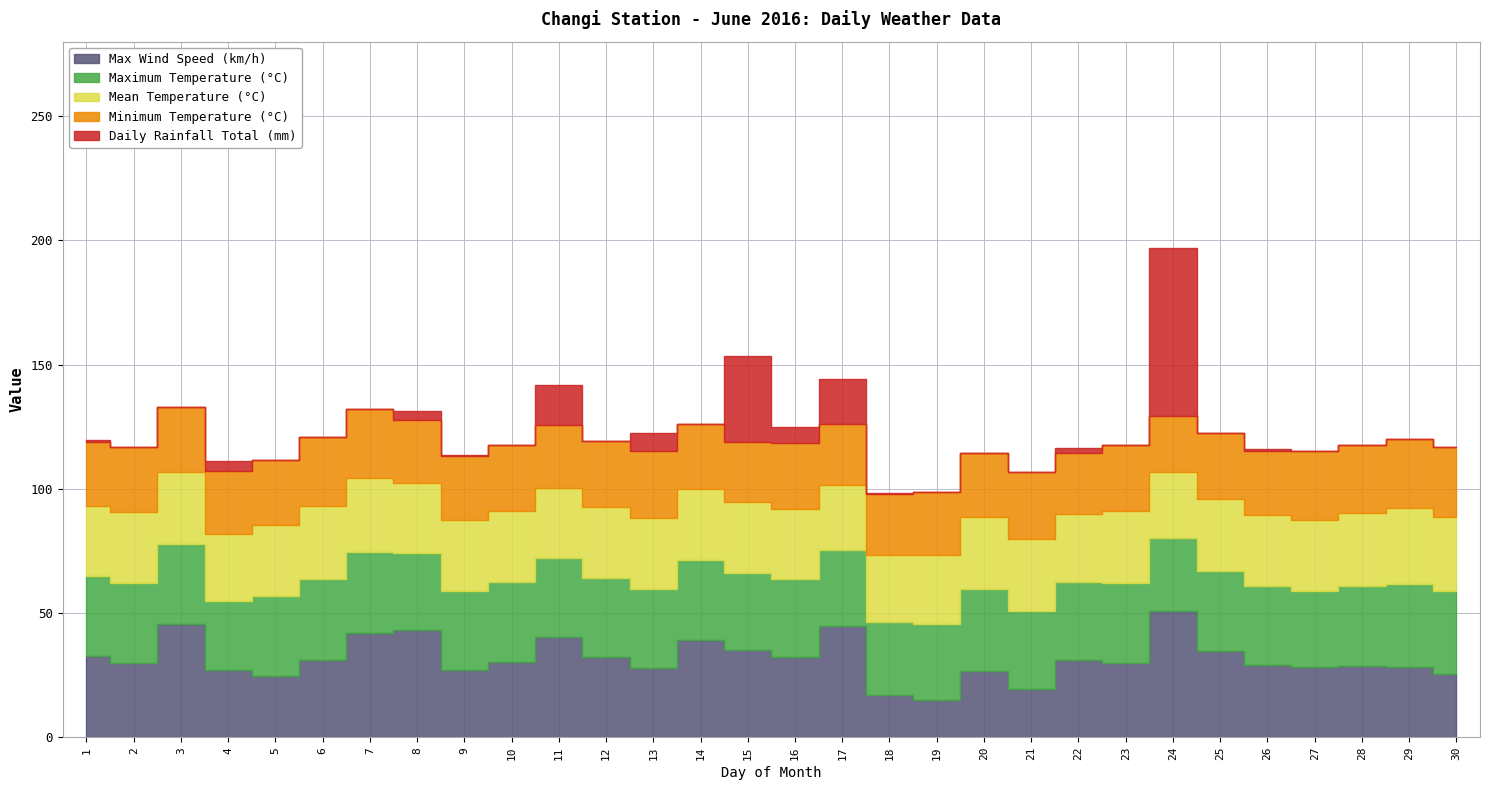

Rank the categories by Mean Temperature (°C) value from lowest to highest.

17, 24, 4, 18, 22, 19, 1, 8, 11, 16, 9, 14, 15, 12, 2, 3, 5, 10, 13, 26, 21, 27, 20, 25, 23, 28, 6, 7, 30, 29